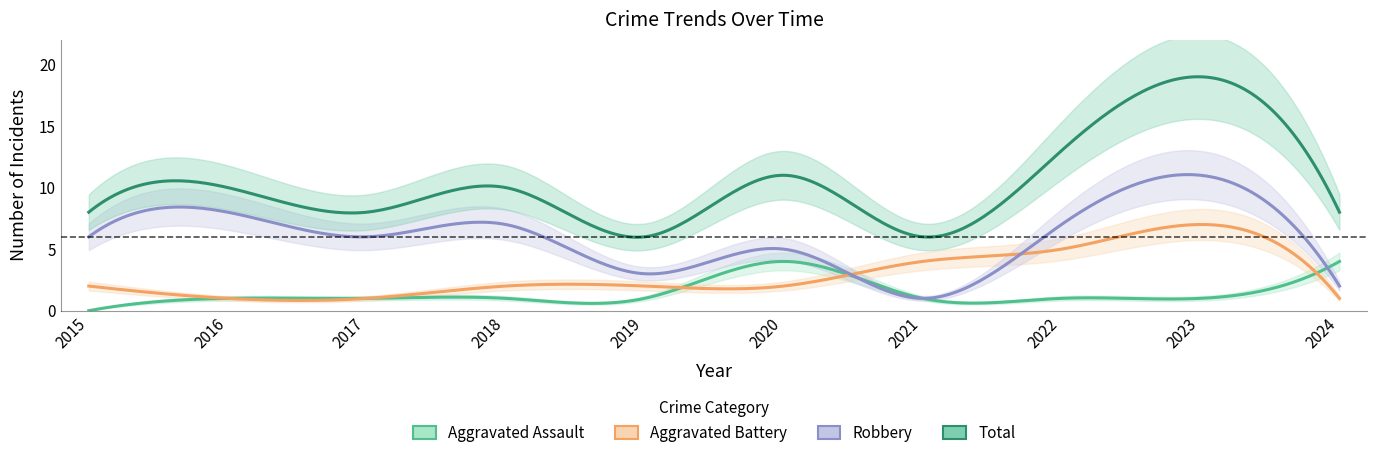

True or false: Aggravated Battery has more than 0 interior local peaks.

True